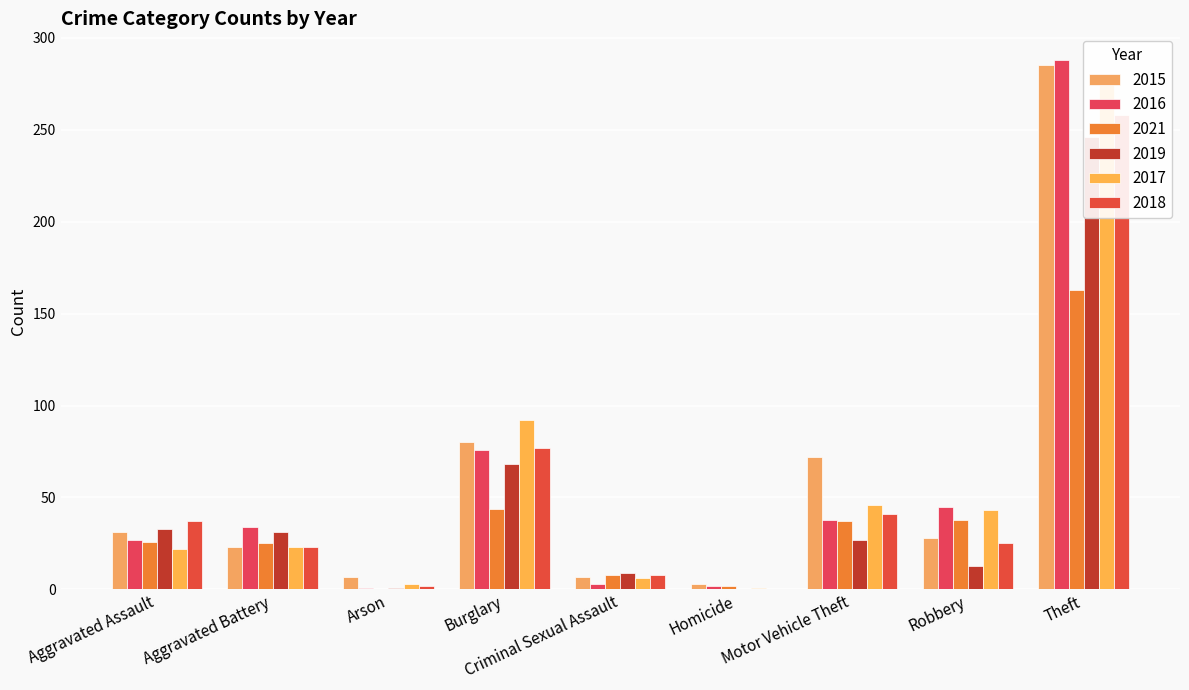

Between Robbery and Criminal Sexual Assault, which is larger?

Robbery